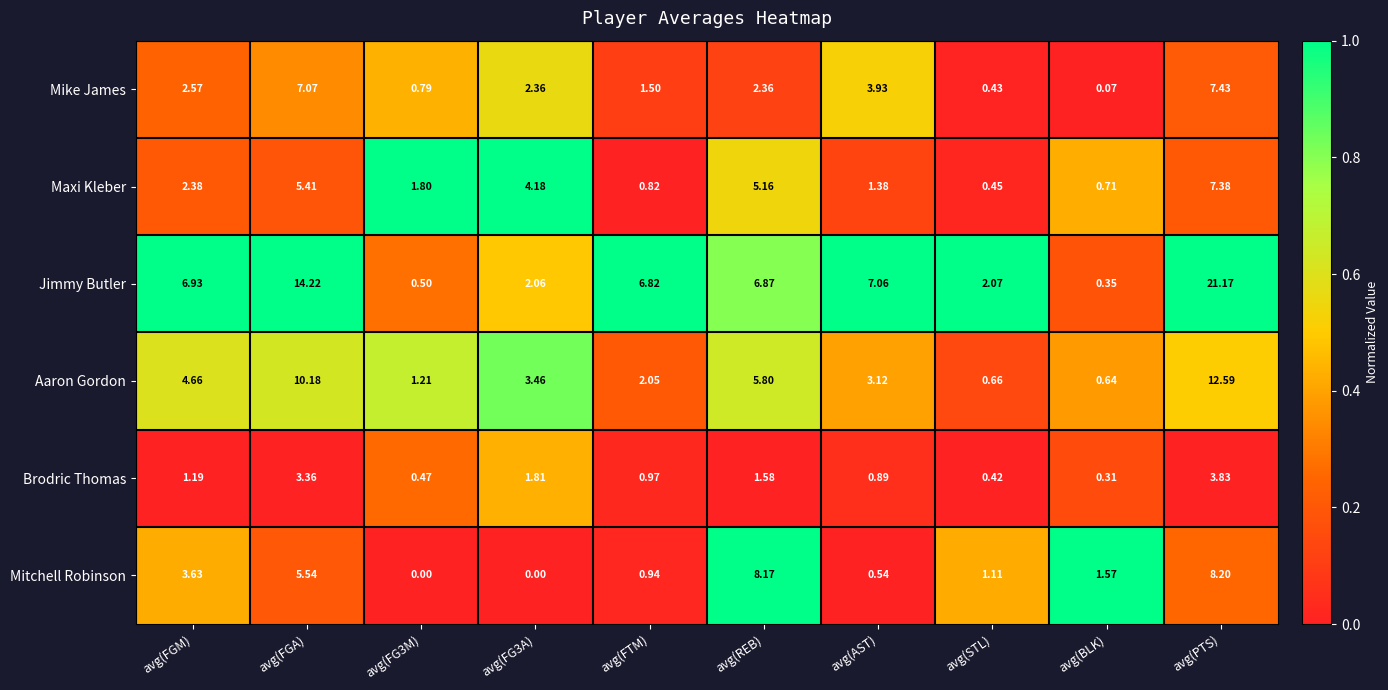

Rank the series by their maximum value, from lowest to highest.

Brodric Thomas, Maxi Kleber, Mike James, Mitchell Robinson, Aaron Gordon, Jimmy Butler